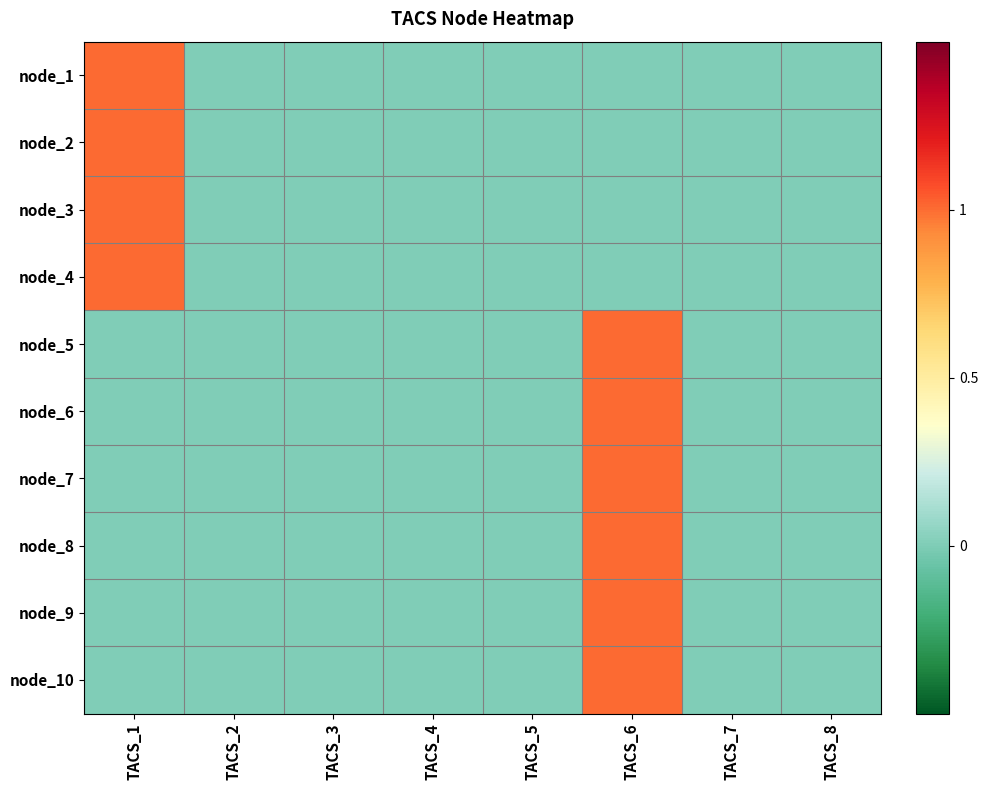

At which category is the sum across all series the highest?

TACS_6